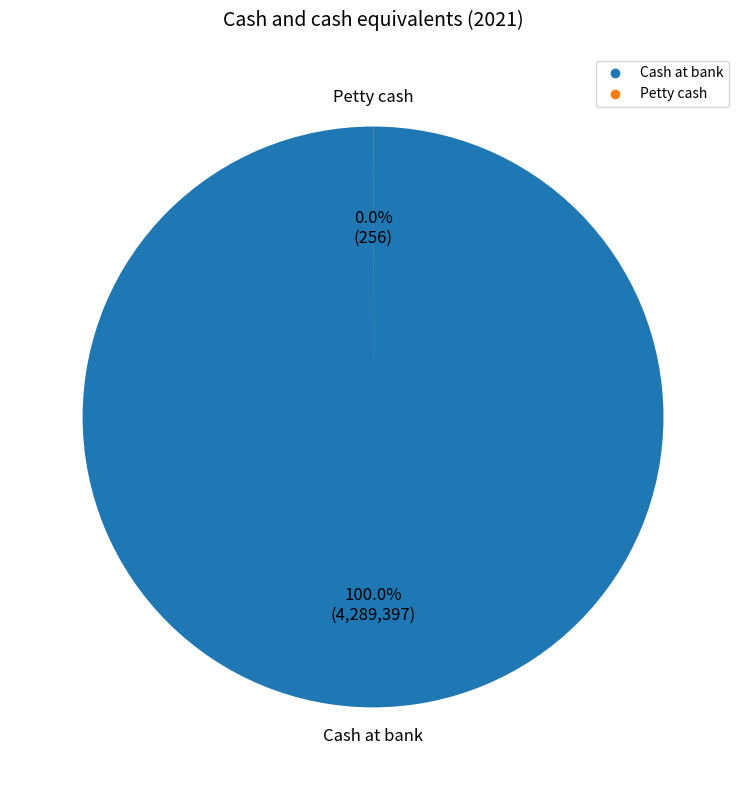

What is the smallest slice in the pie chart?

Petty cash